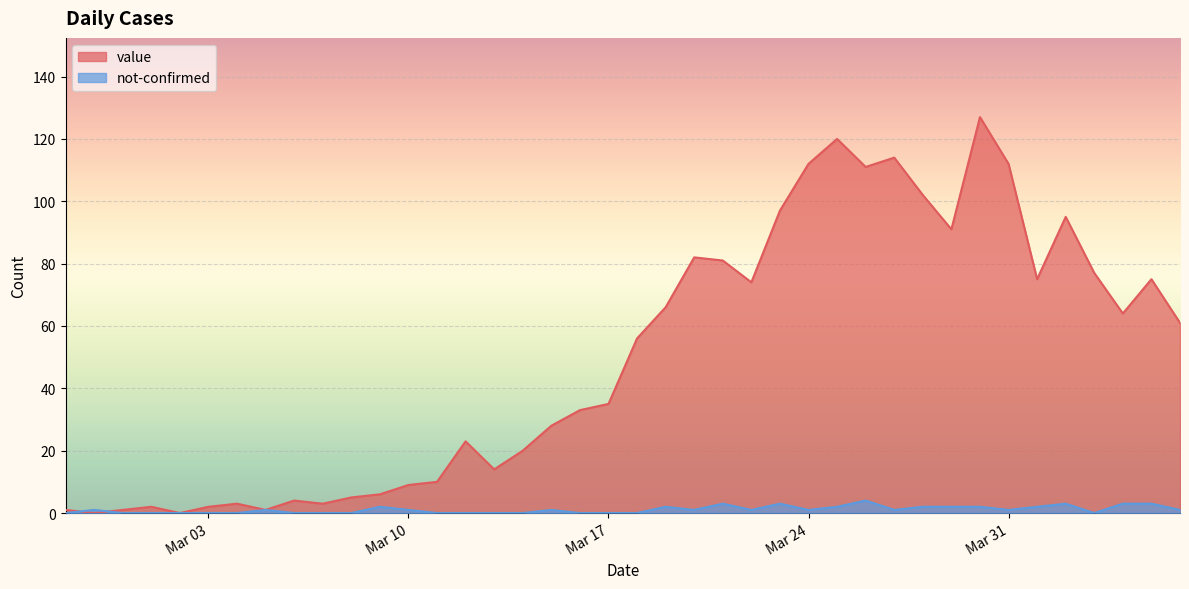

What are all the series names shown in the legend?

value, not-confirmed